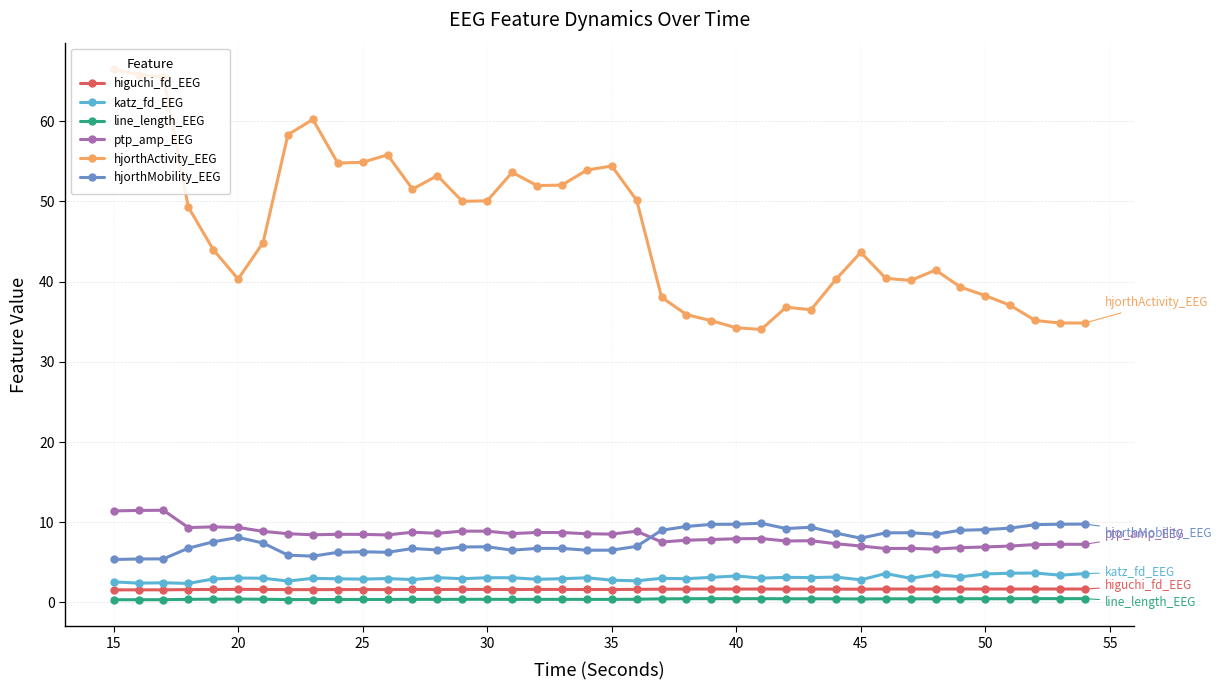

How many data points does each series have?

40